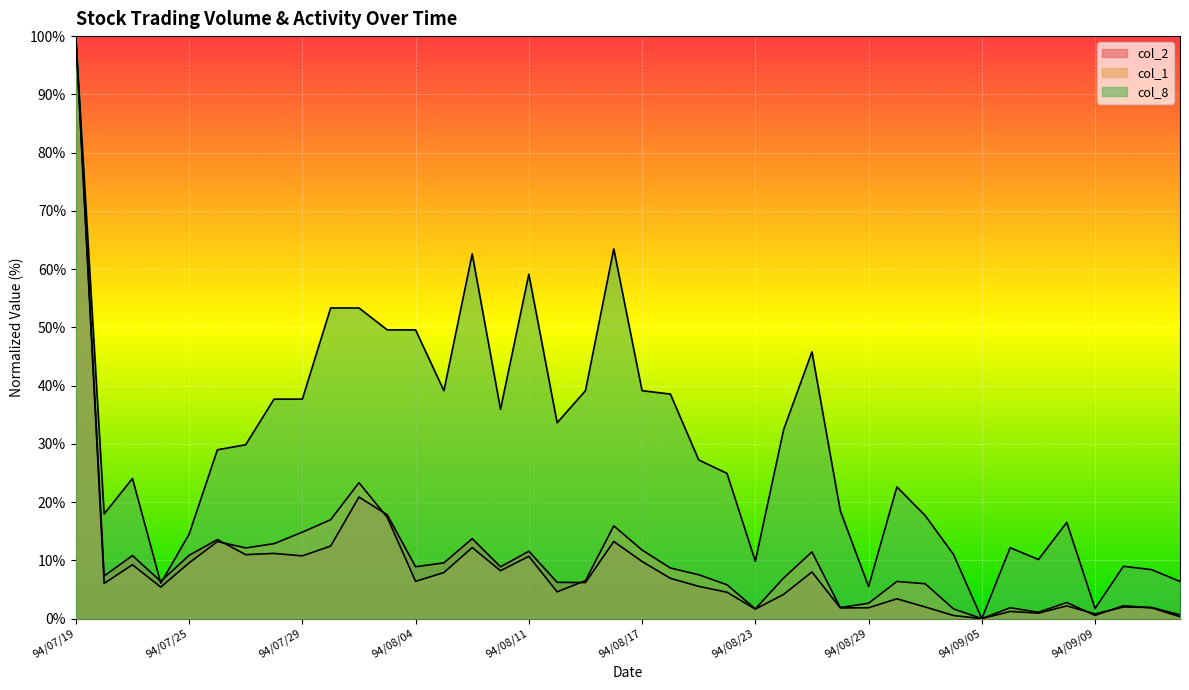

What is the sum of the col_8 values at 94/08/25 and 94/08/19?

73.0